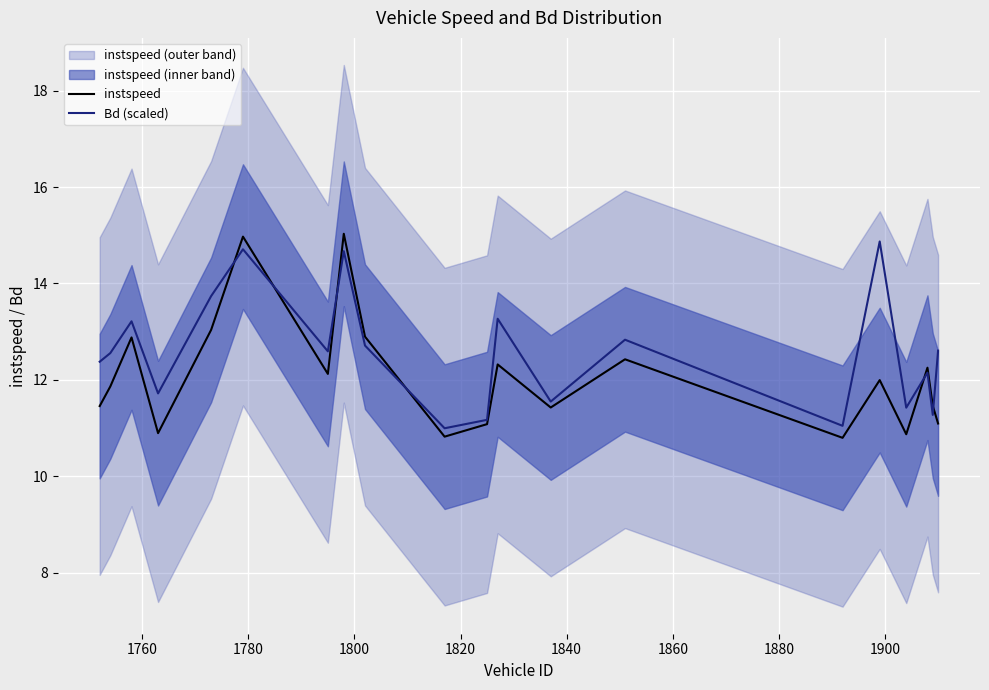

What is the value of the Bd (scaled) point at the 10th from the left?

11.0